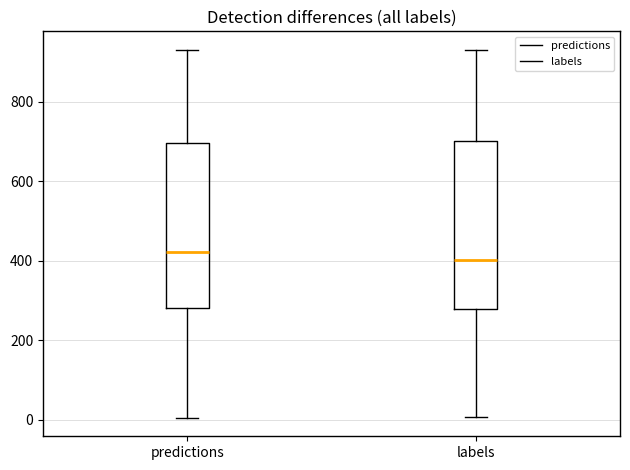

Where does the upper whisker of the box for labels end on the y-axis? The values are not printed on the chart, so give them approximately, as read against the axis.

940